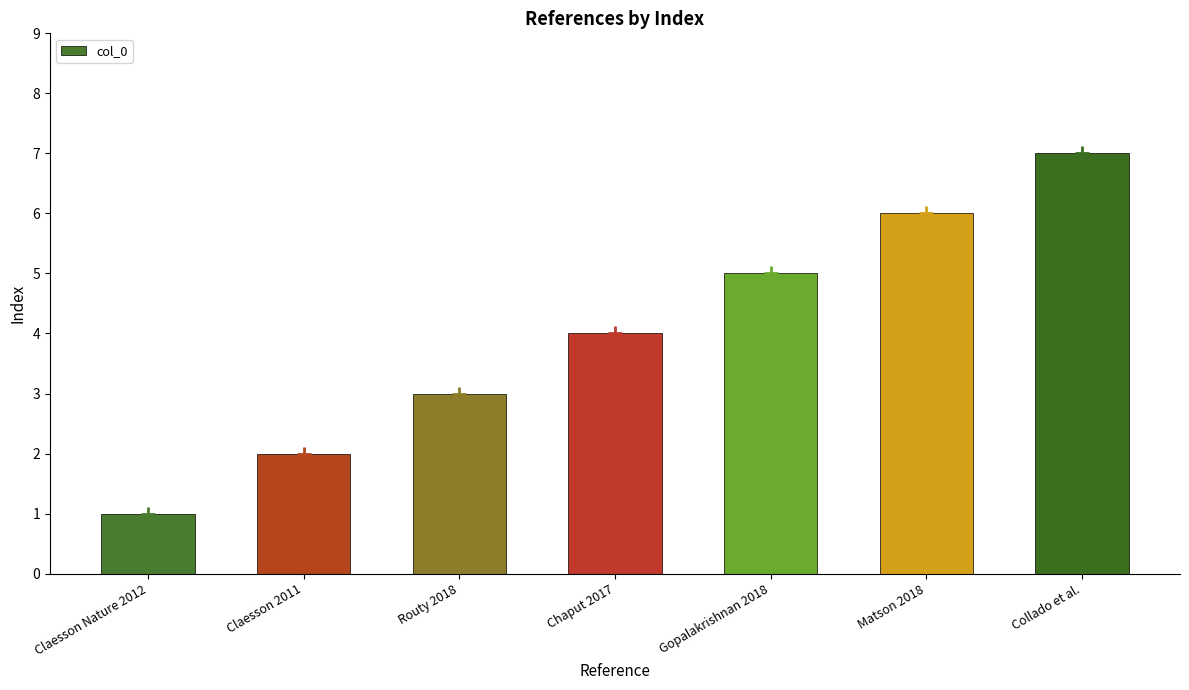

What is the difference between the maximum and second lowest values?

5